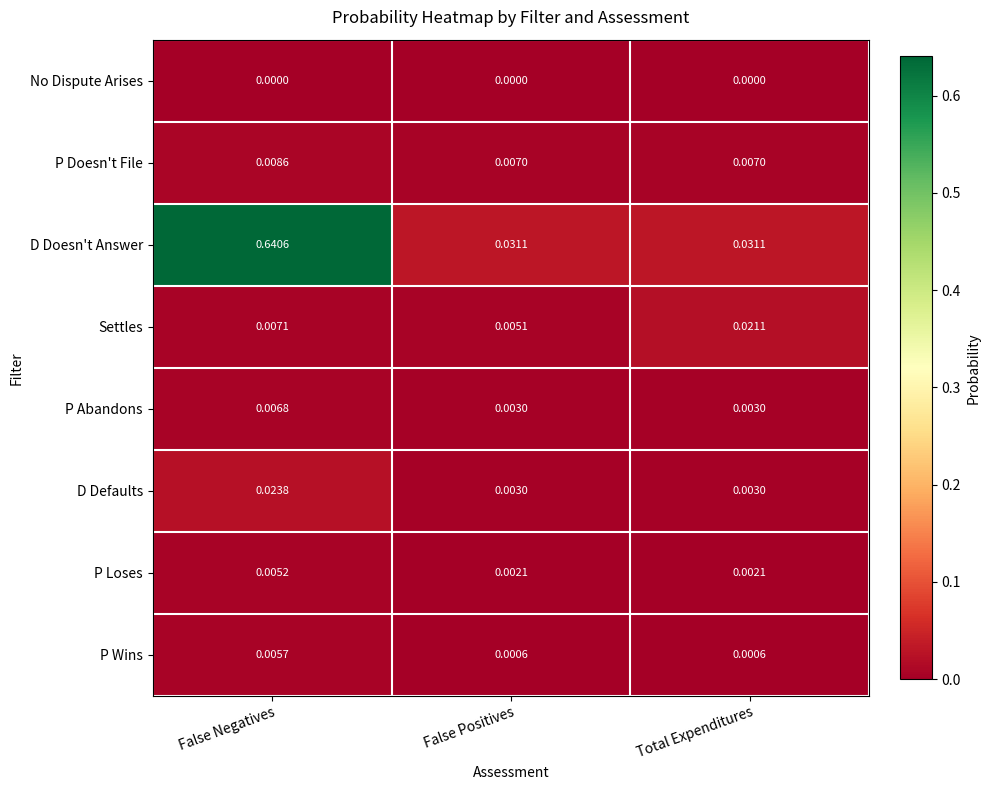

Which series has the largest range (max minus min)?

D Doesn't Answer